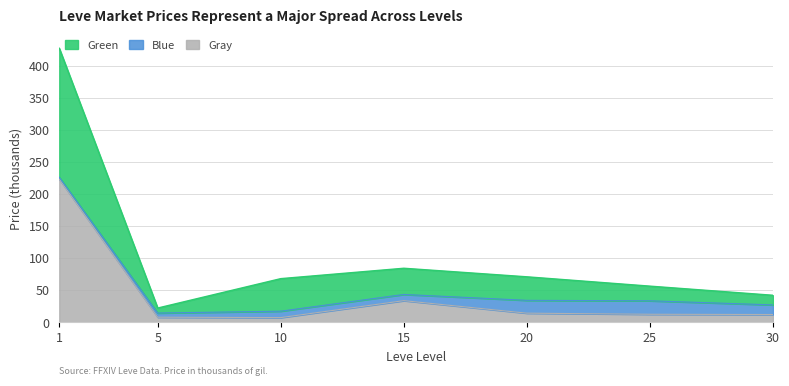

Between 20 and 1, which is larger?

1